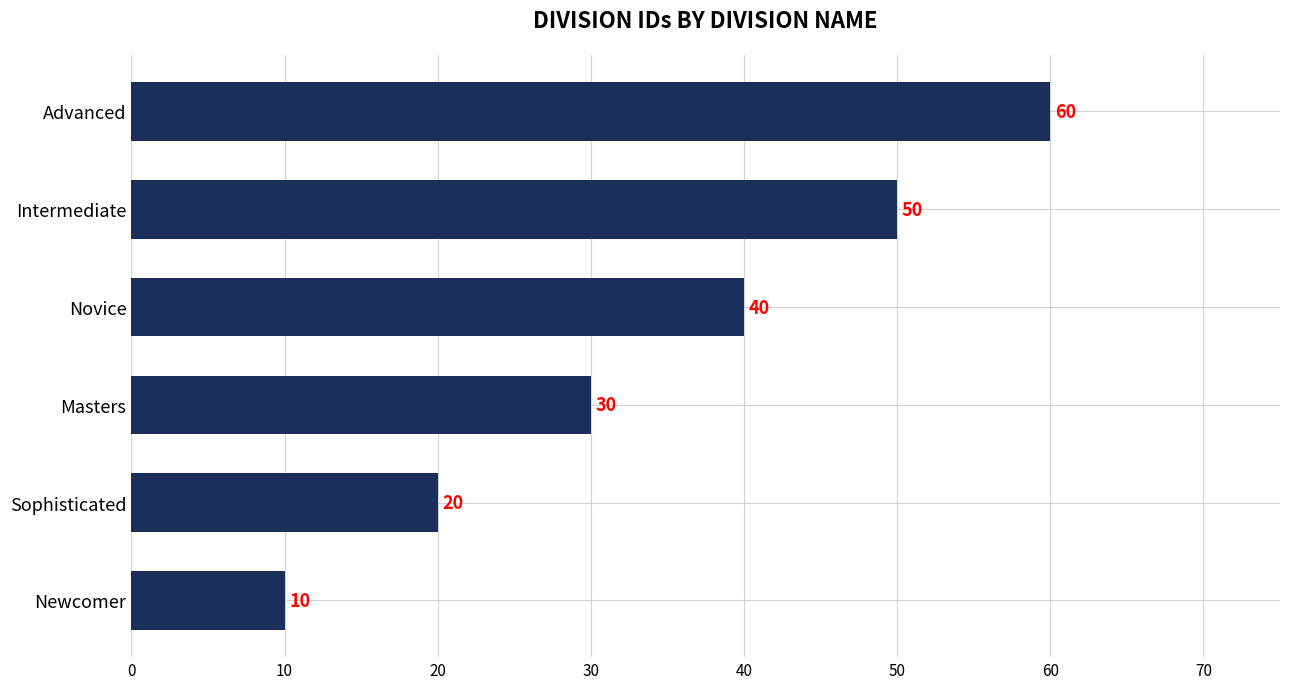

Read the value at Intermediate.

50